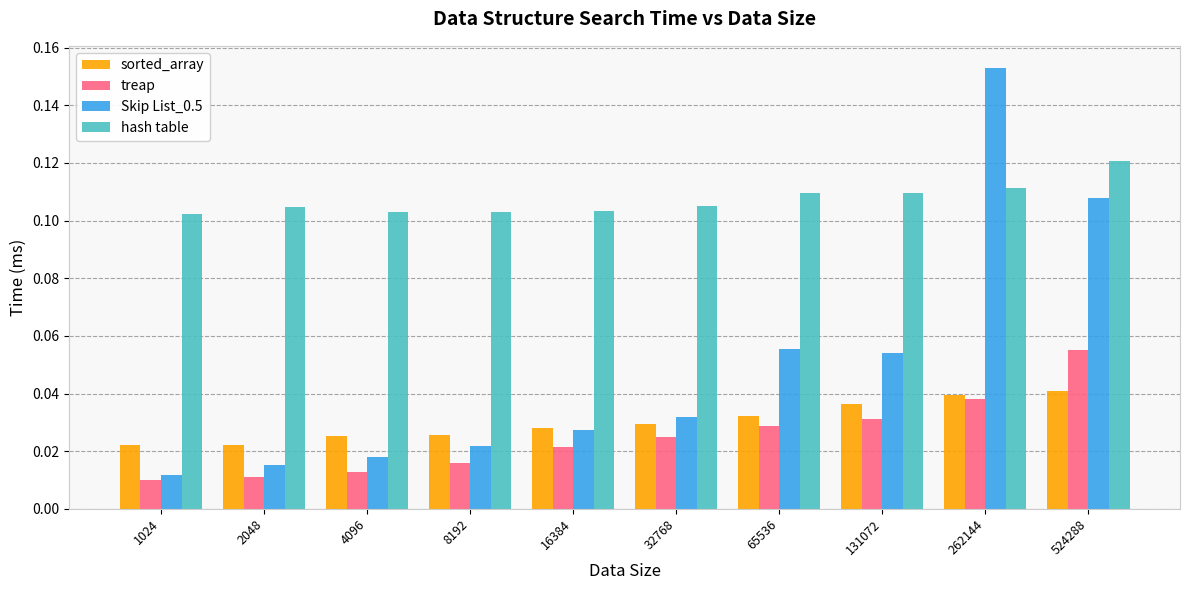

What are all the series names shown in the legend?

sorted_array, treap, Skip List_0.5, hash table